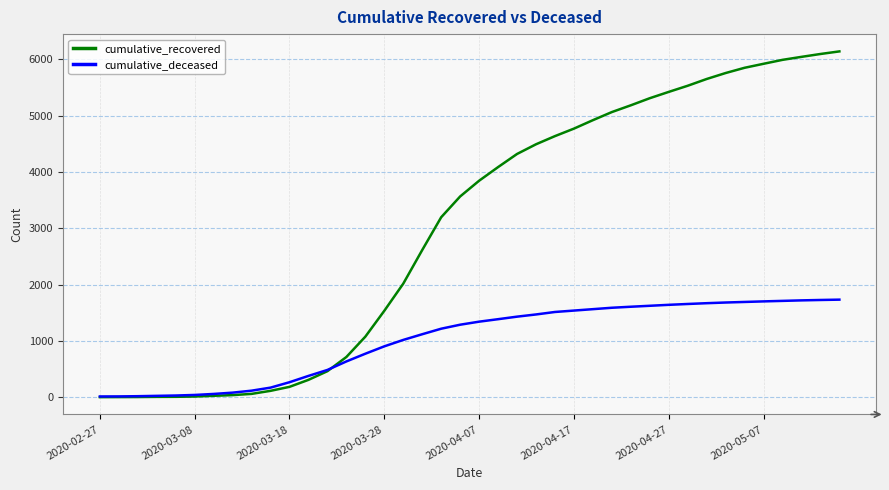

Which series has the largest range (max minus min)?

cumulative_recovered